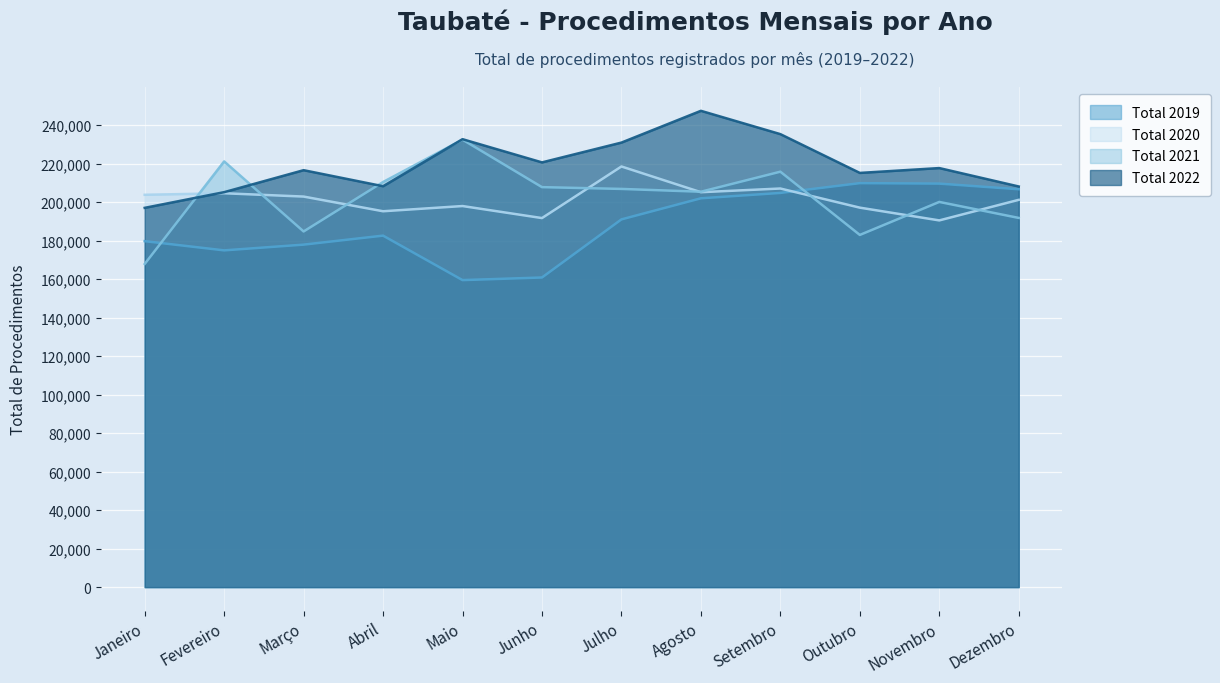

At how many categories does at least one series exceed 214080?

9